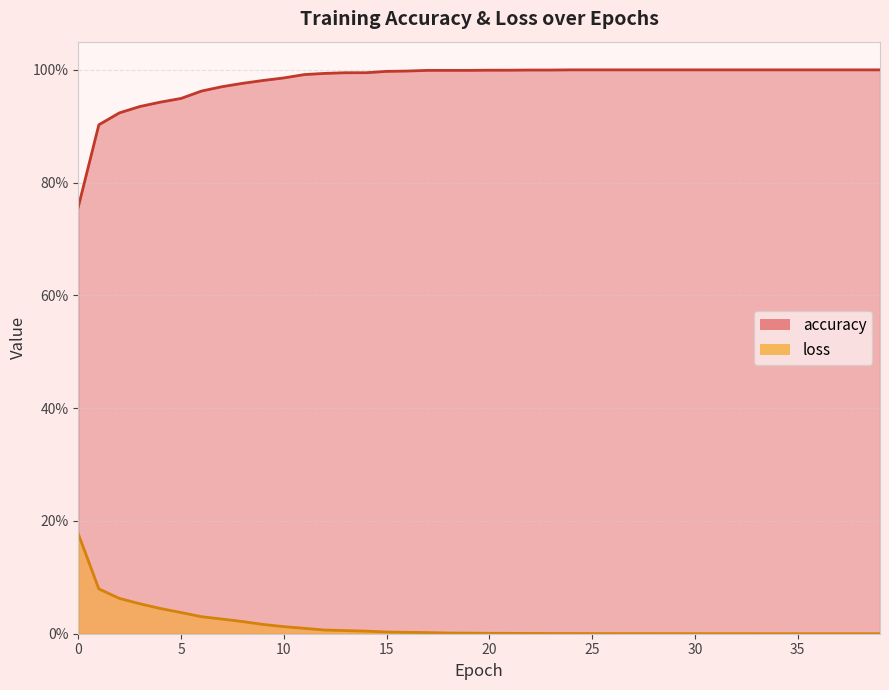

How many categories are shown in the chart?

40